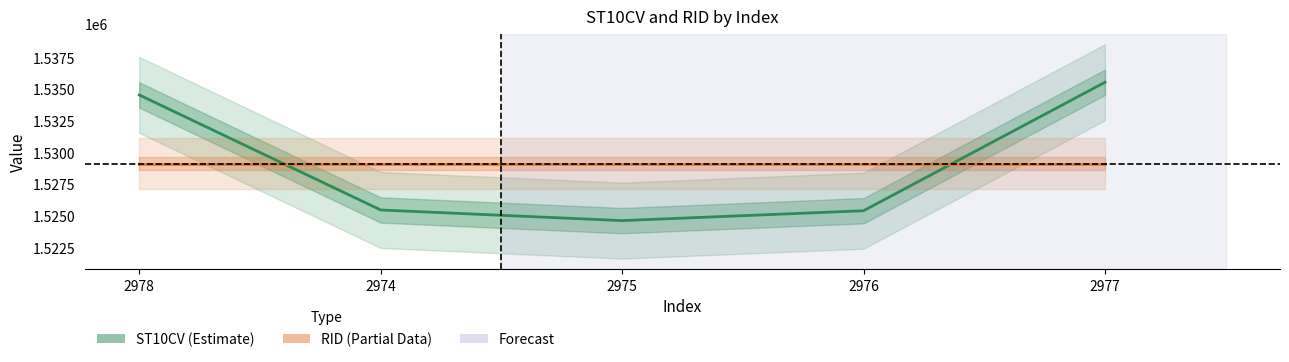

Which series has the largest total across all categories?

ST10CV